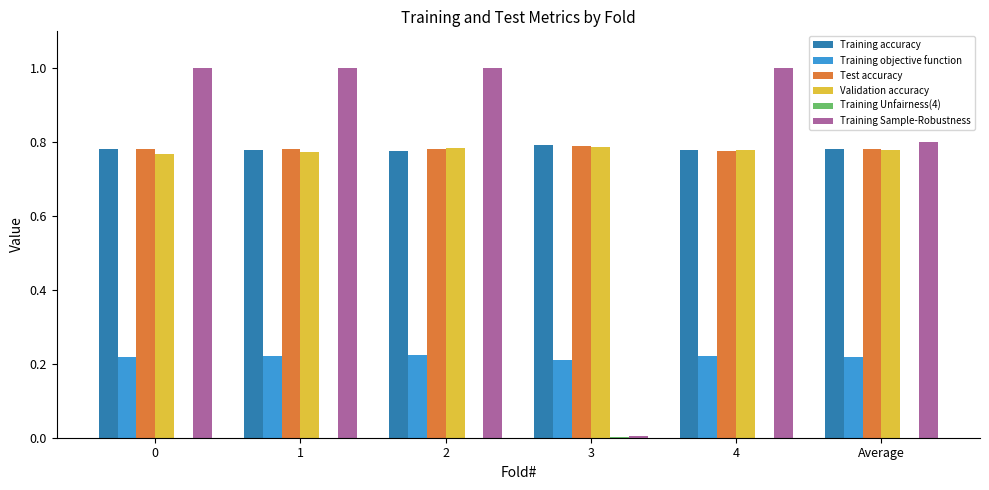

The Training accuracy series shows 0.5 at Average. True or false?

False